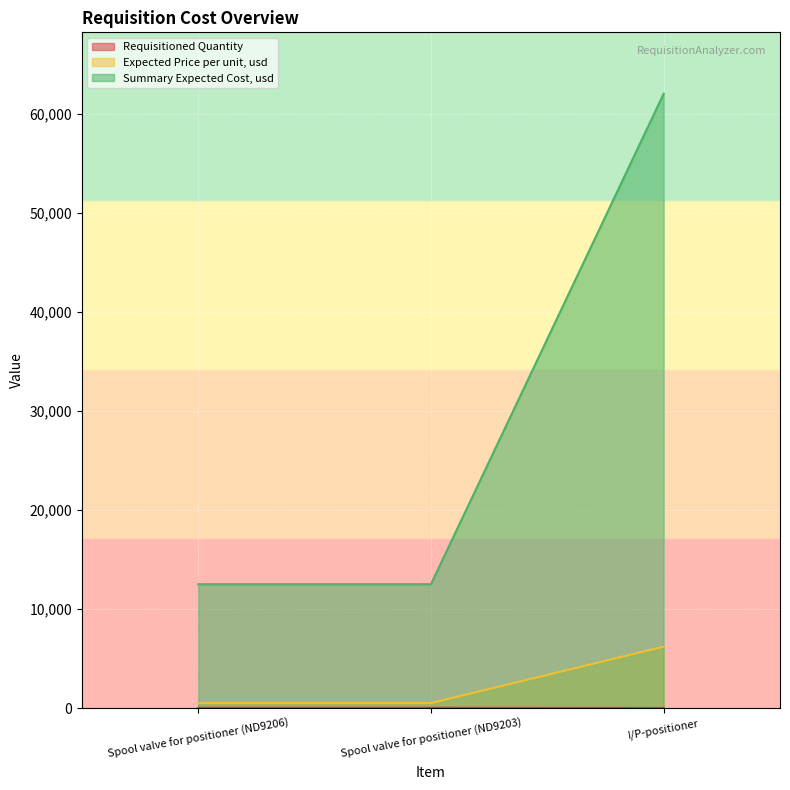

Reading left to right, transcribe all the data shown in this chart.

Requisitioned Quantity: Spool valve for positioner (ND9206)=25	Spool valve for positioner (ND9203)=25	I/P-positioner=10
Expected Price per unit, usd: Spool valve for positioner (ND9206)=500	Spool valve for positioner (ND9203)=500	I/P-positioner=6200
Summary Expected Cost, usd: Spool valve for positioner (ND9206)=12500	Spool valve for positioner (ND9203)=12500	I/P-positioner=62000